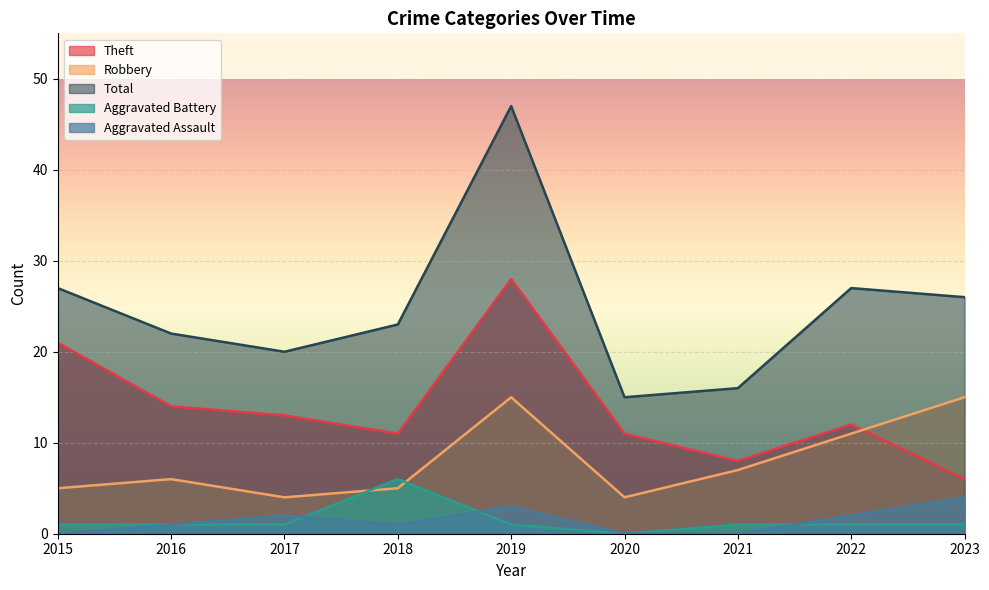

How many values in Aggravated Assault are above zero?

6